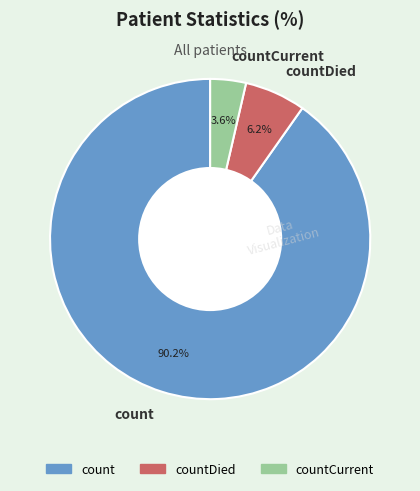

To the nearest percent, what portion does count represent?

90%